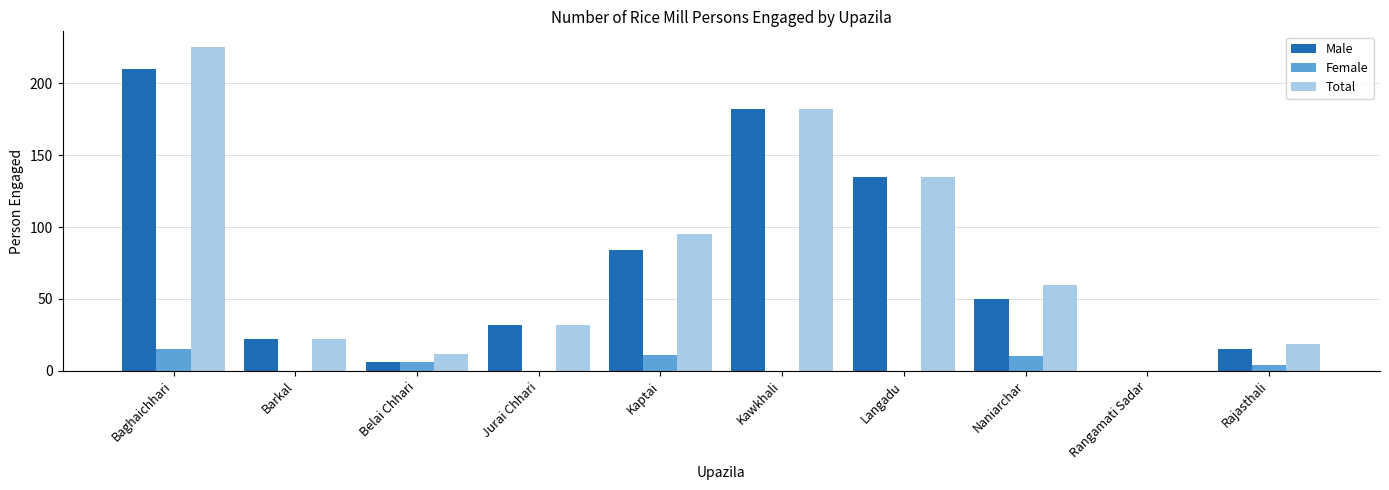

Which series changed the most between Baghaichhari and Belai Chhari?

Total